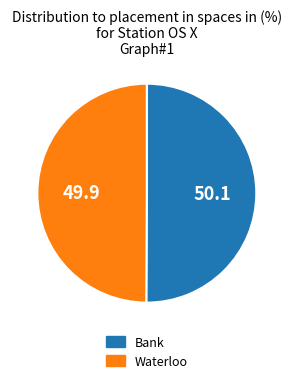

Do Waterloo and Bank together represent more than half of the pie?

Yes